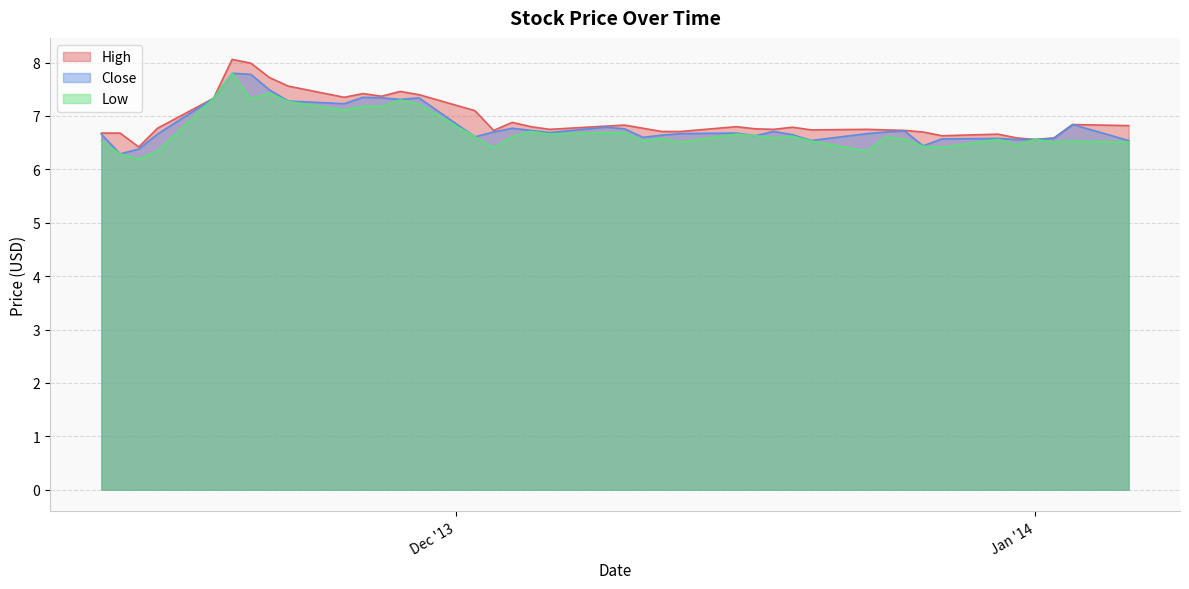

True or false: Close and Low cross at least once.

False